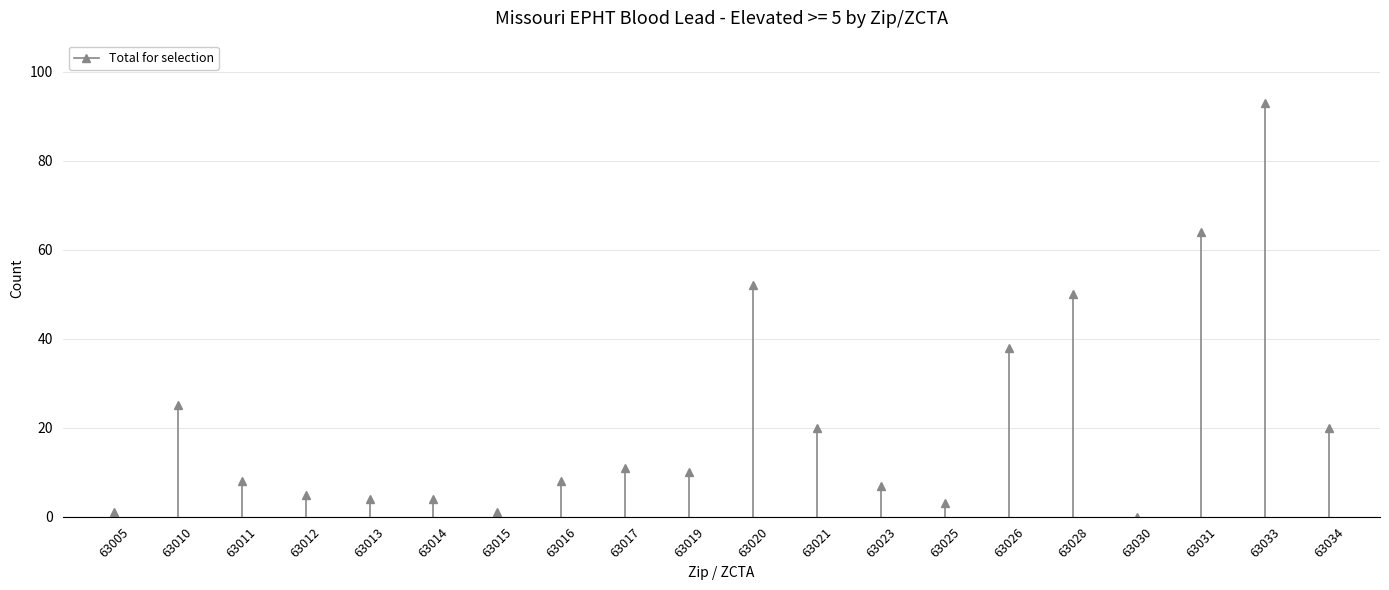

Which has a higher value, 63026 or 63019?

63026